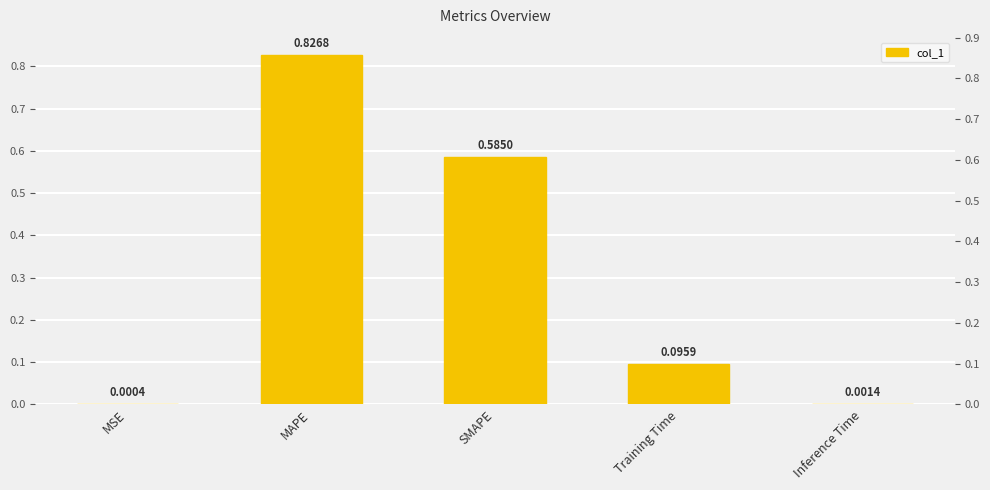

What is the change in value from MAPE to Inference Time?

-0.8